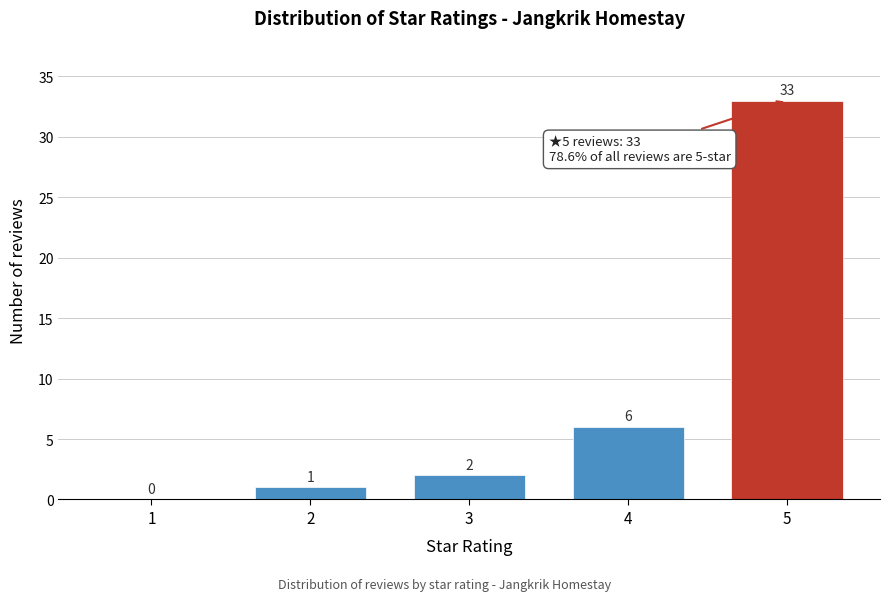

Reading left to right, transcribe all the data shown in this chart.

1=0	2=1	3=2	4=6	5=33